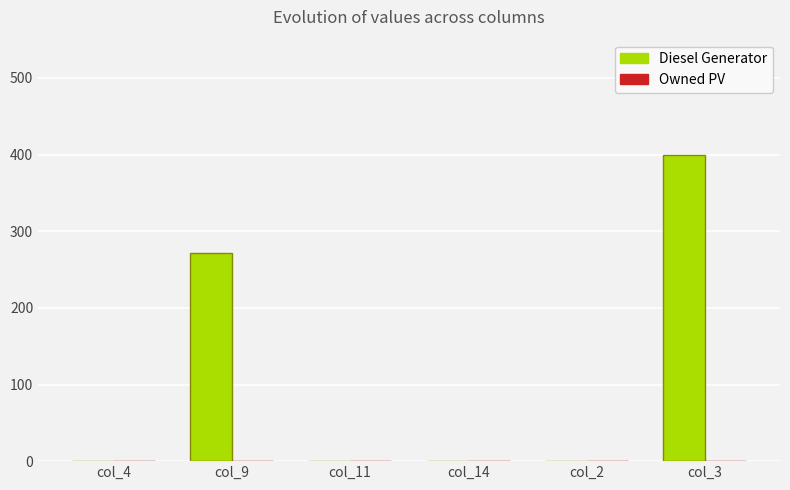

The value at col_11 is -120. True or false?

False